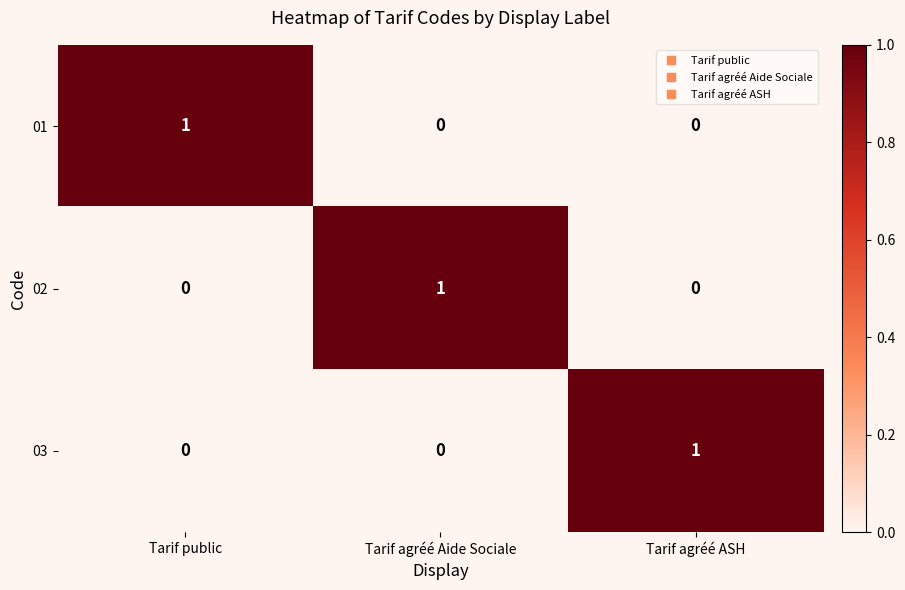

At how many categories does at least one series exceed 0?

3